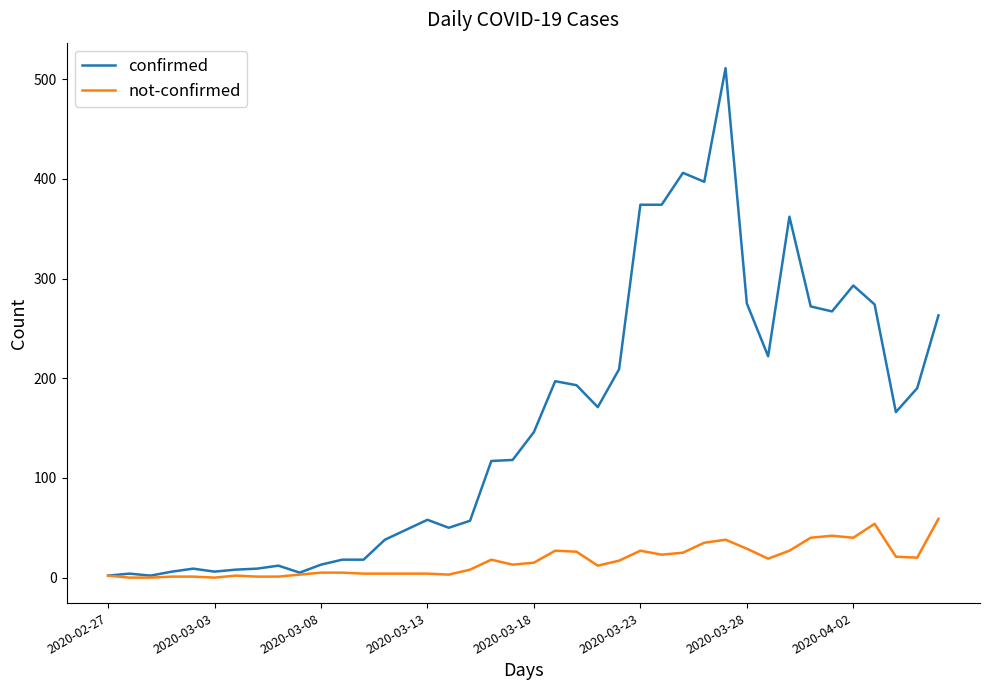

Which series has the largest total across all categories?

confirmed